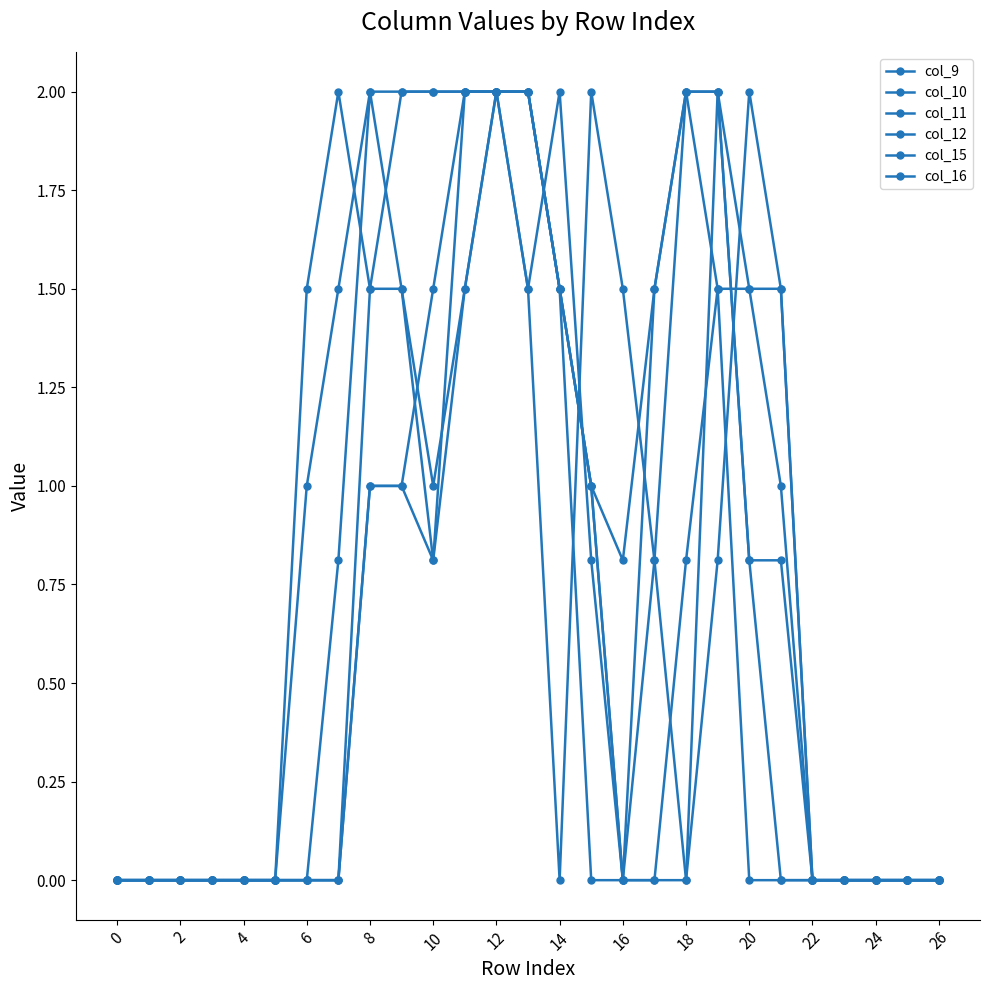

True or false: col_12 and col_15 cross at least once.

True